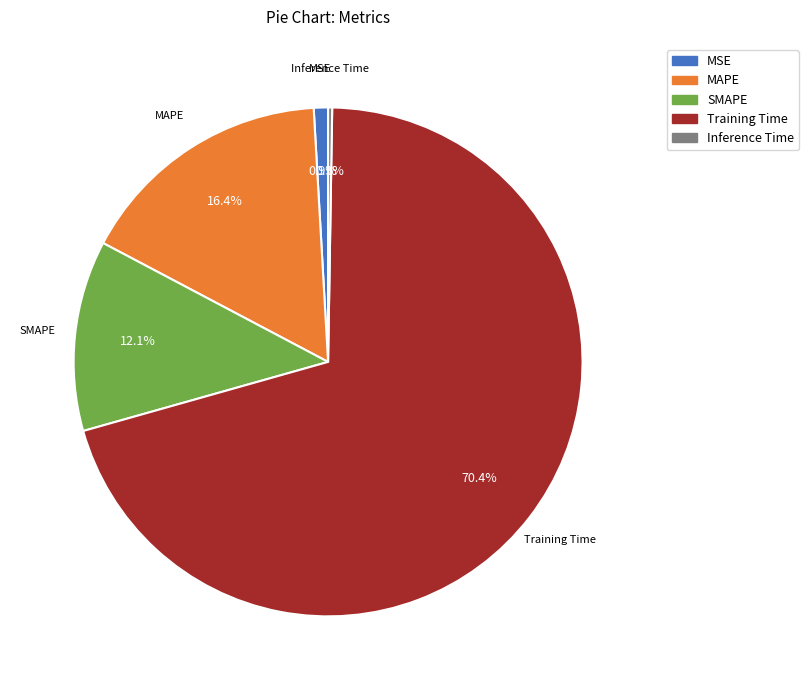

Which slice is the largest?

Training Time